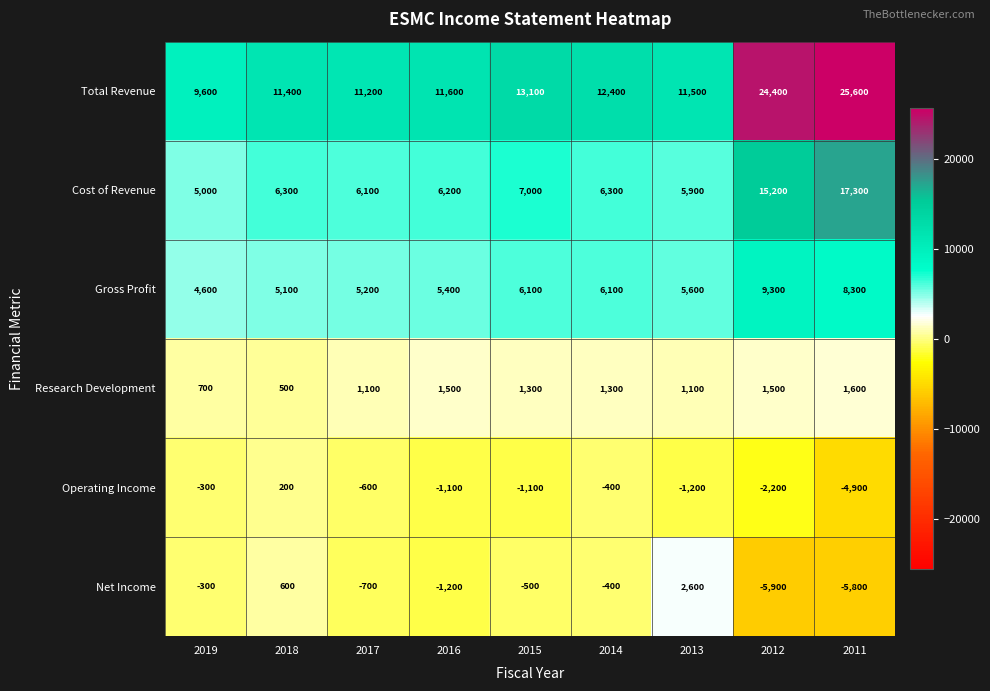

Which label corresponds to the smallest value in the chart?

2012